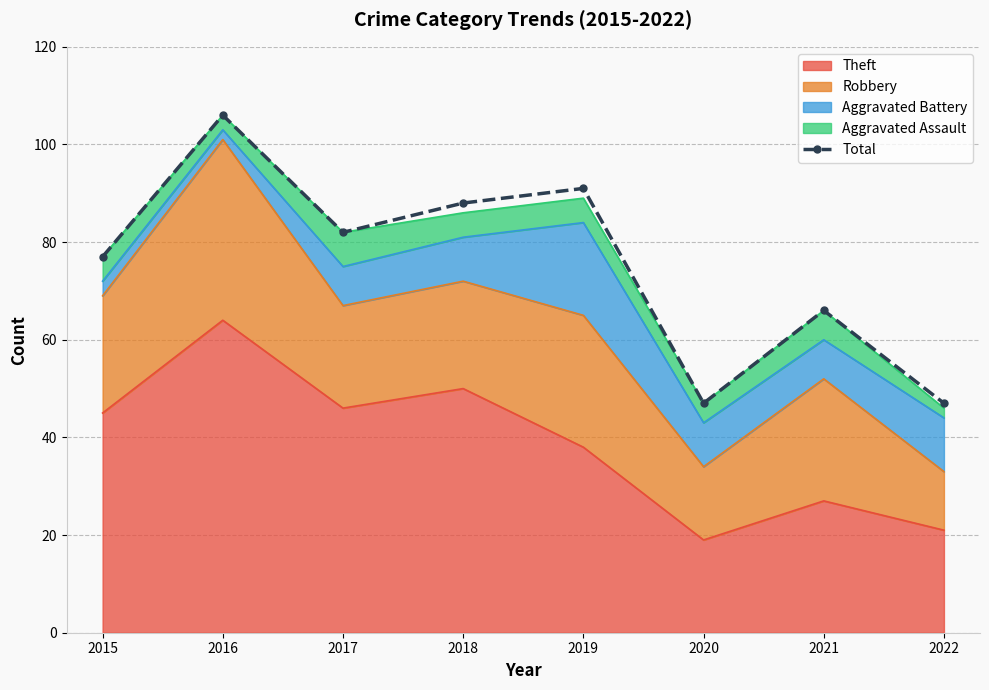

The chart shows a value of 30 at 2015. True or false?

False